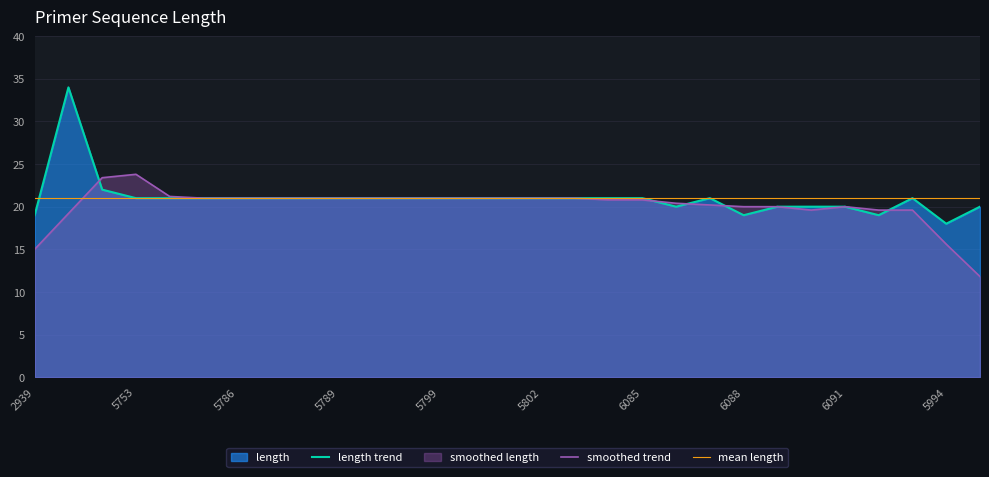

Is it true that length trend equals 9.9 at 16?

False